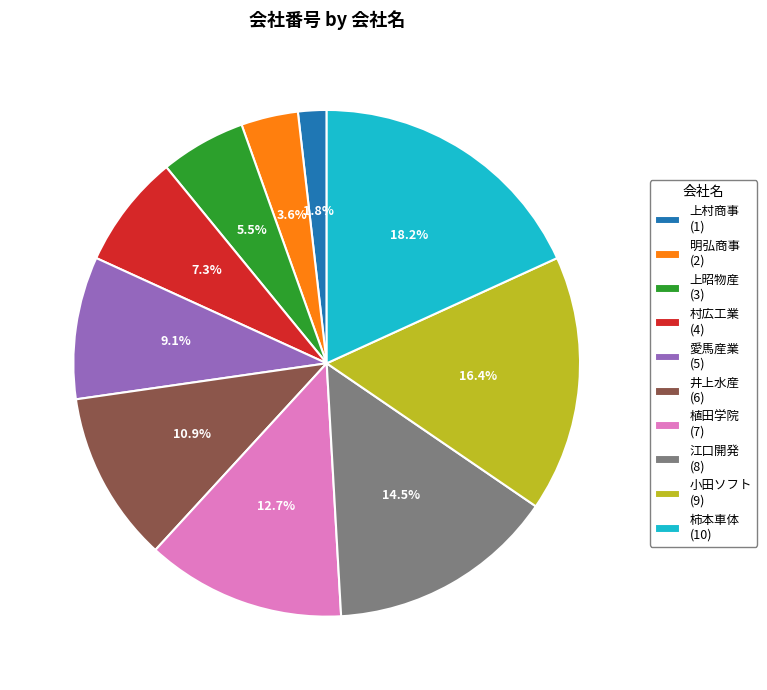

To the nearest percent, what is the average slice percentage?

10%